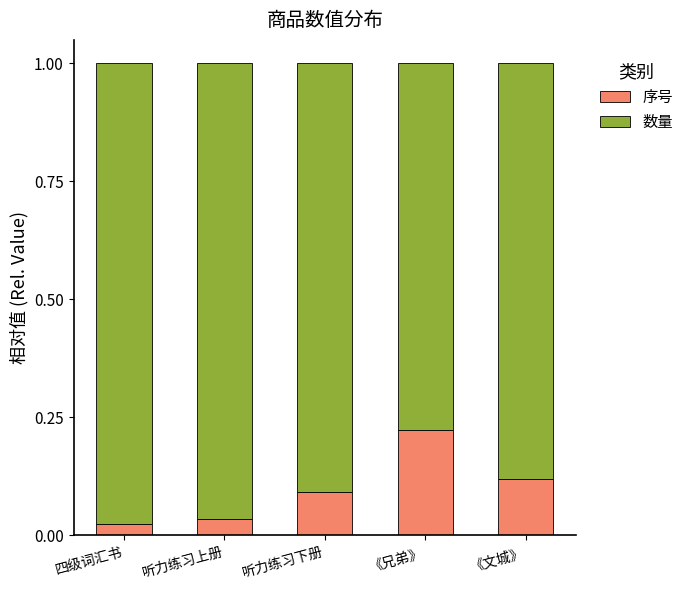

How many categories are shown in the chart?

5